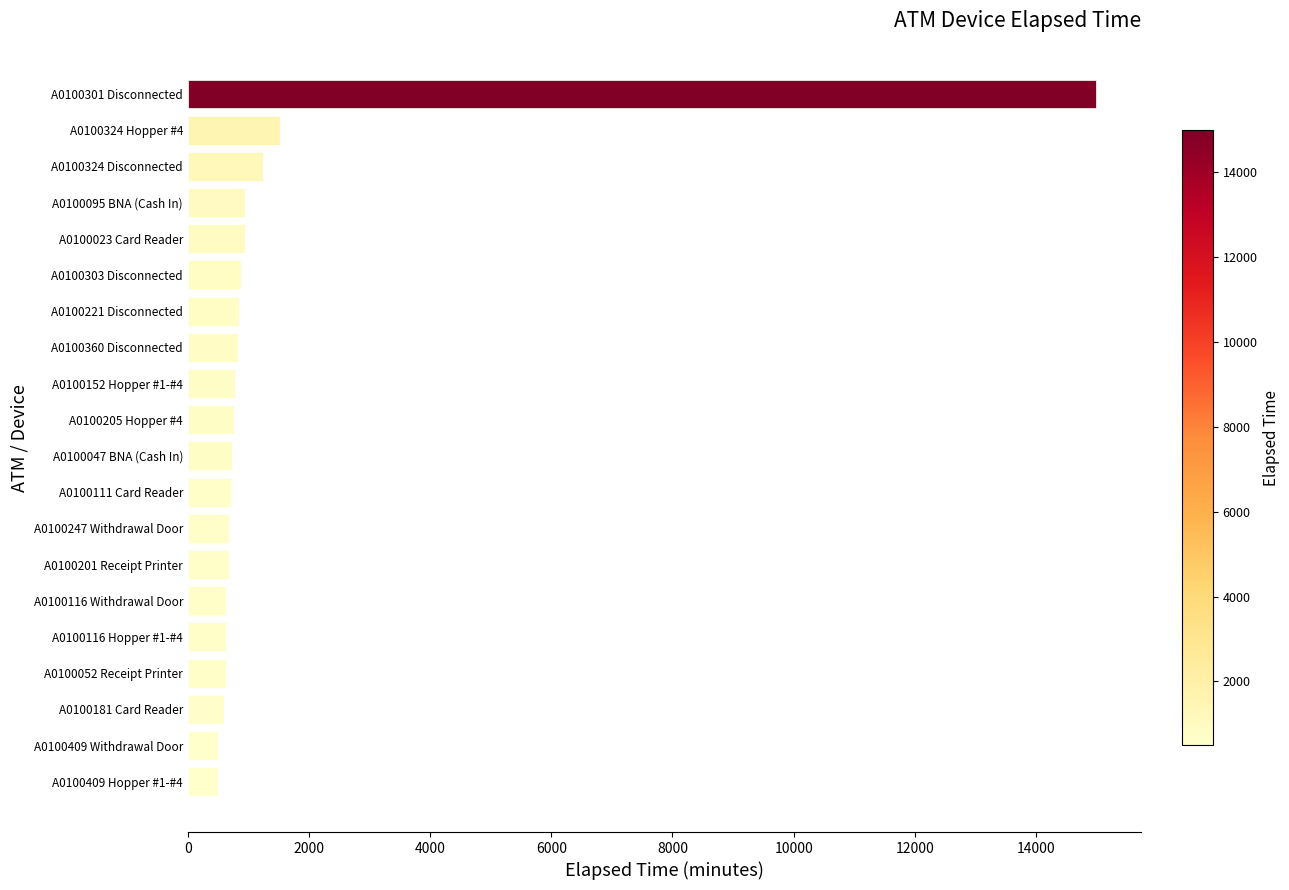

What is the sum of the values at A0100111 Card Reader and A0100116 Hopper #1-#4?

1340